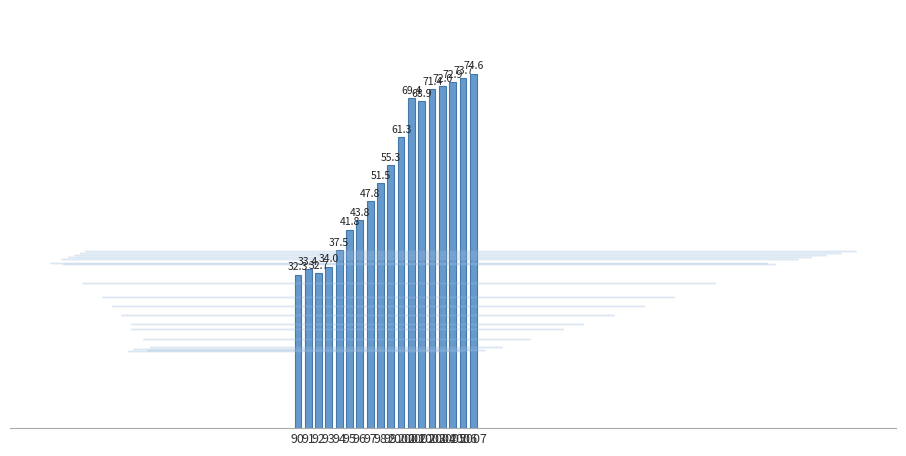

At which label is the value closest to 53?

98